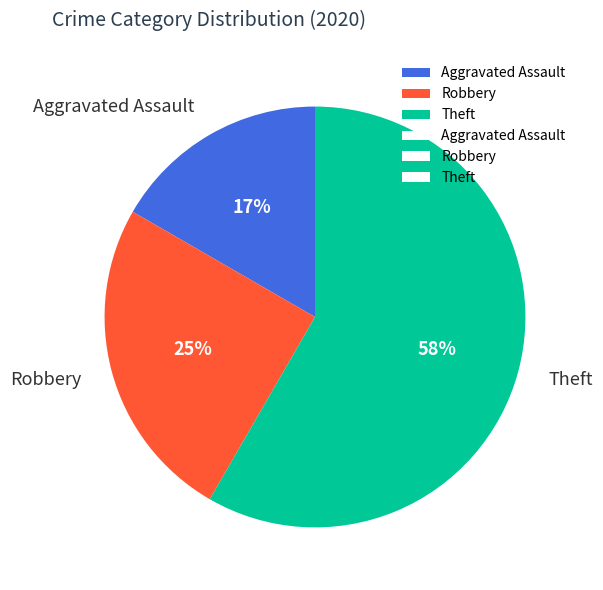

Which slice represents more than half of the pie?

Theft